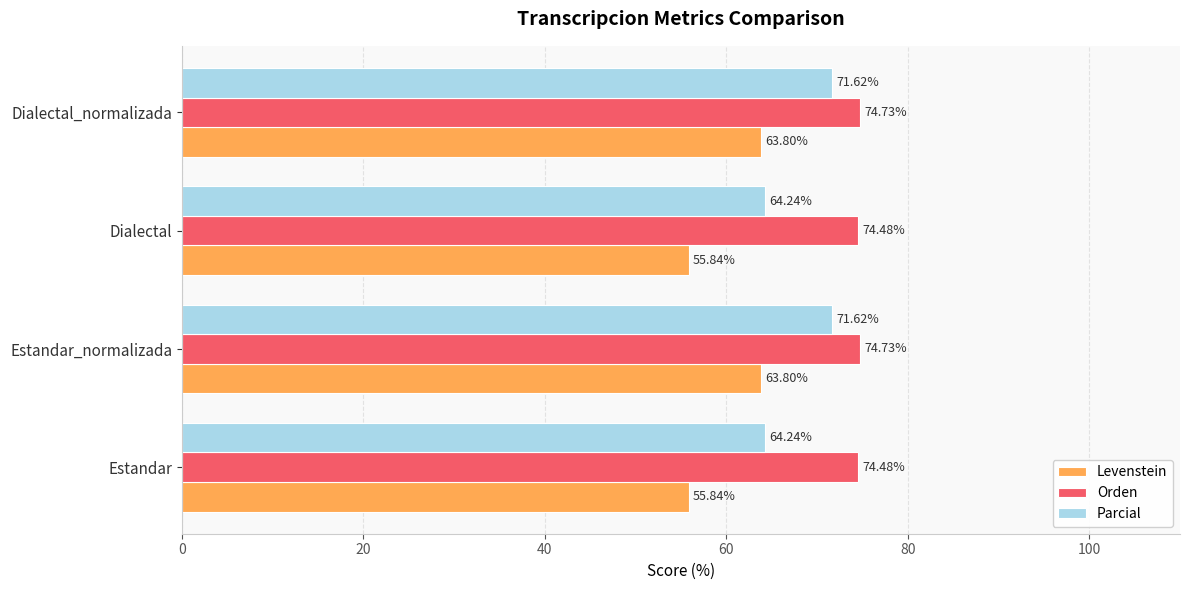

Rank the series at Estandar from highest to lowest value.

Orden, Parcial, Levenstein